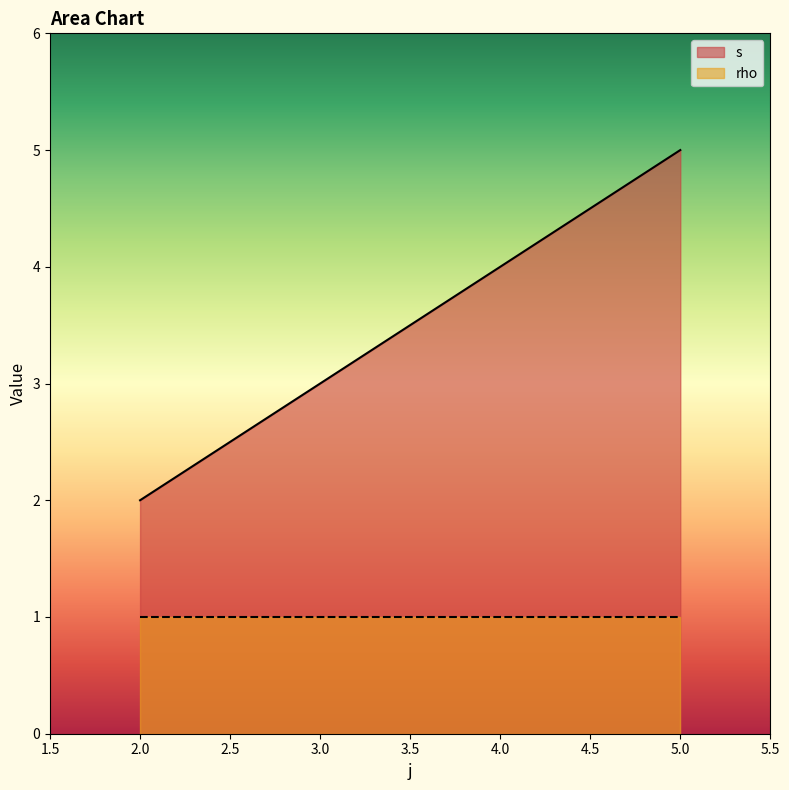

Count the number of data series in this chart.

2